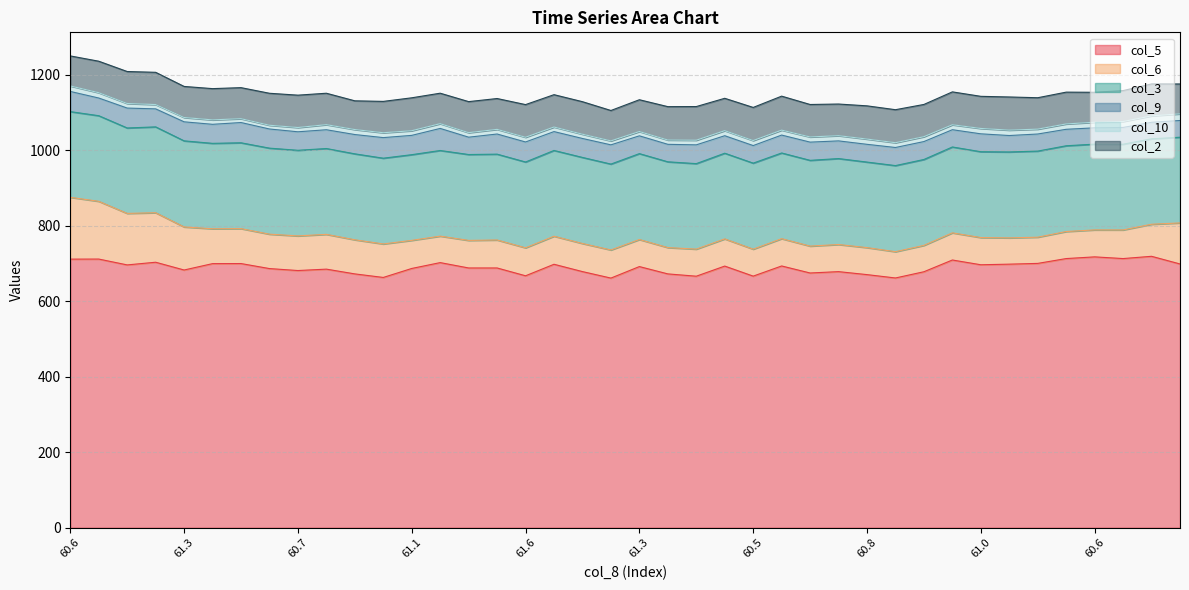

What is the highest value of the col_10 series?

17.6